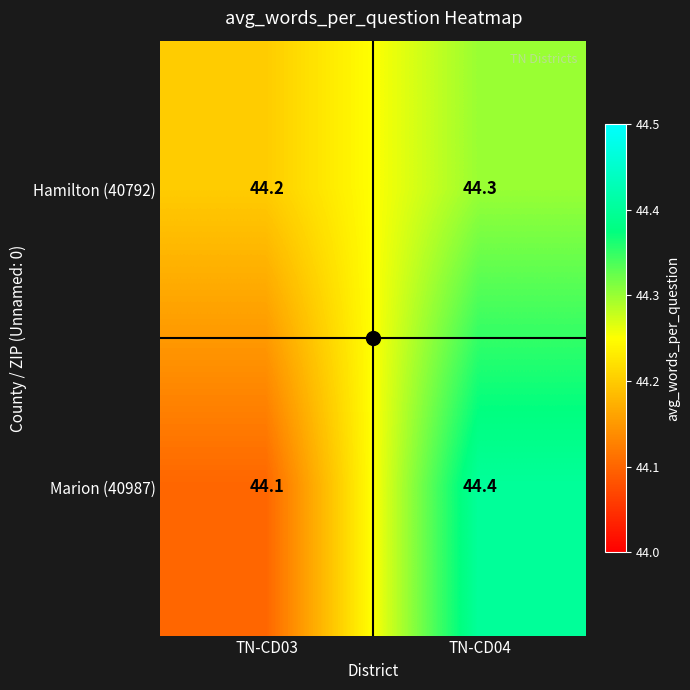

Which category has the lowest value across all series?

TN-CD03